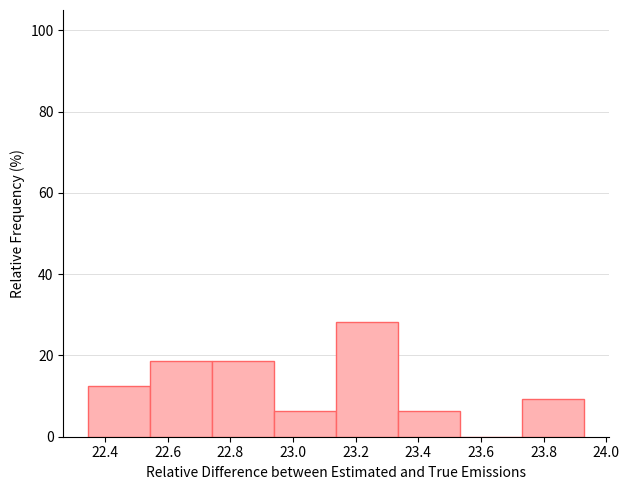

Reading left to right, transcribe this chart: for each bar, give the range it covers on the x-axis and its height. Neither the bar edges nor the heights are printed on the chart, so give them approximately, as read against the axes.

22.34 to 22.54: 12
22.54 to 22.74: 18
22.74 to 22.94: 18
22.94 to 23.14: 6
23.14 to 23.34: 28
23.34 to 23.54: 6
23.54 to 23.74: 0
23.74 to 23.92: 10